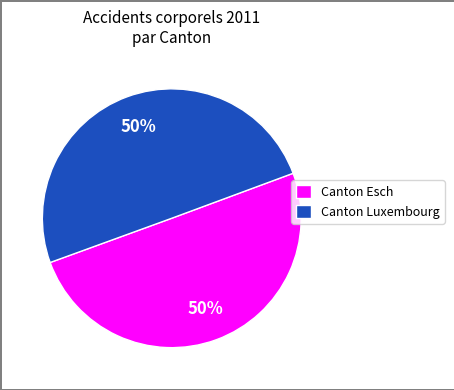

Count the number of slices in the pie.

2